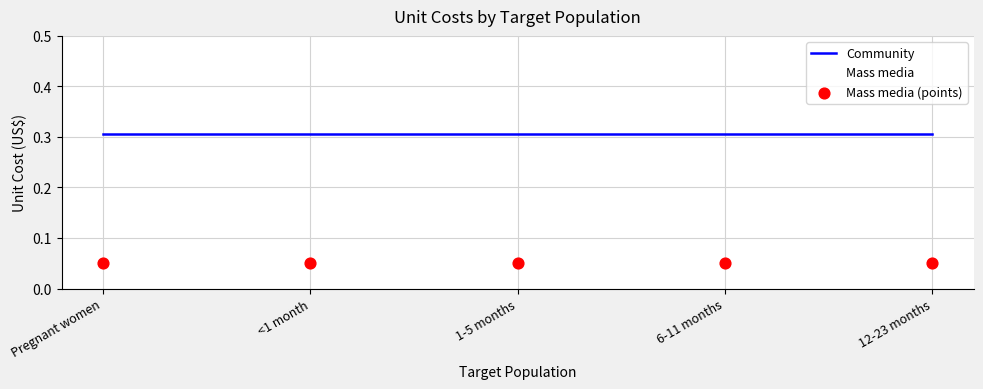

Is this an area chart (filled region under the line)?

No